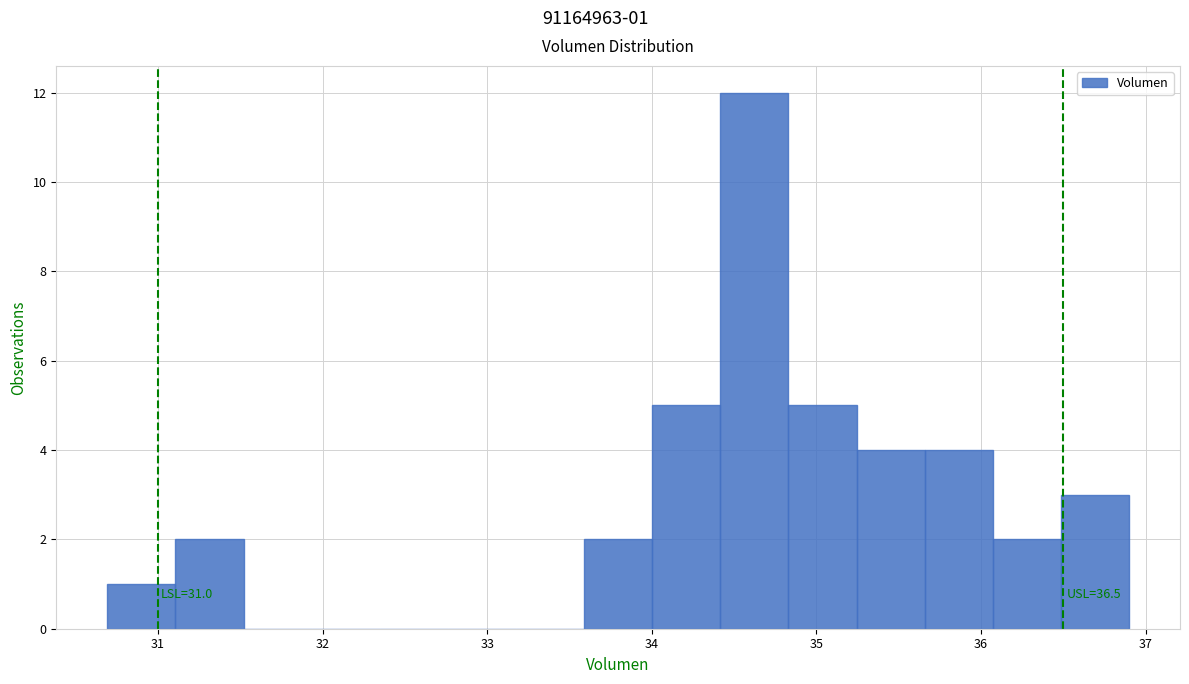

Over which range of the x-axis is the bar tallest?

34.4 to 34.8